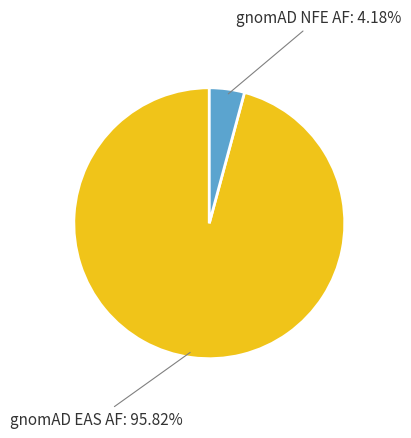

Rank the categories by value from lowest to highest.

gnomAD NFE AF: 4.18%, gnomAD EAS AF: 95.82%